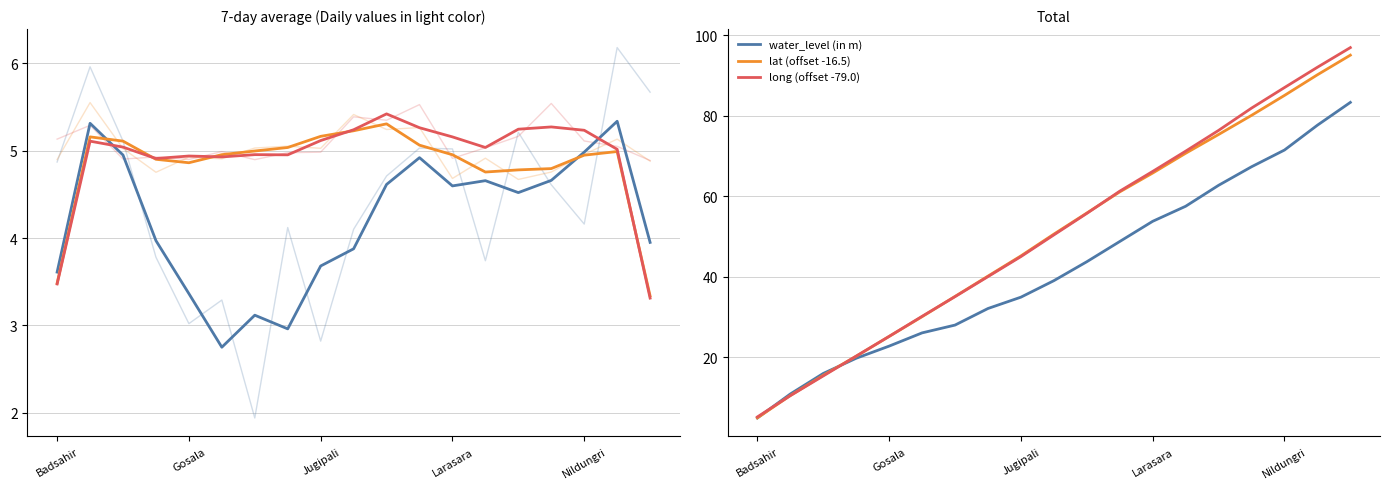

Is it true that long (offset -79.0) equals 33.3 at Gosala?

False